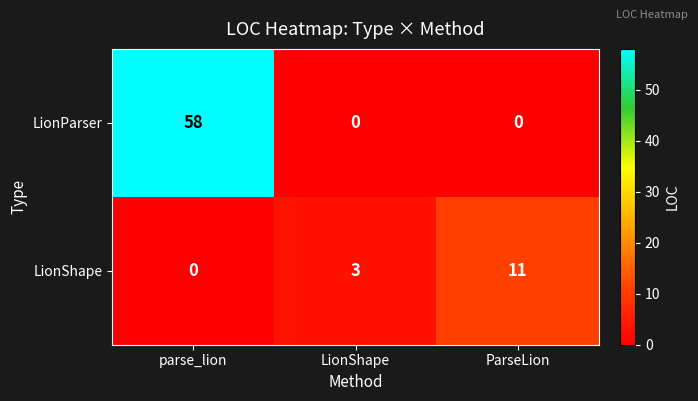

What is the sum of all LionParser values?

58